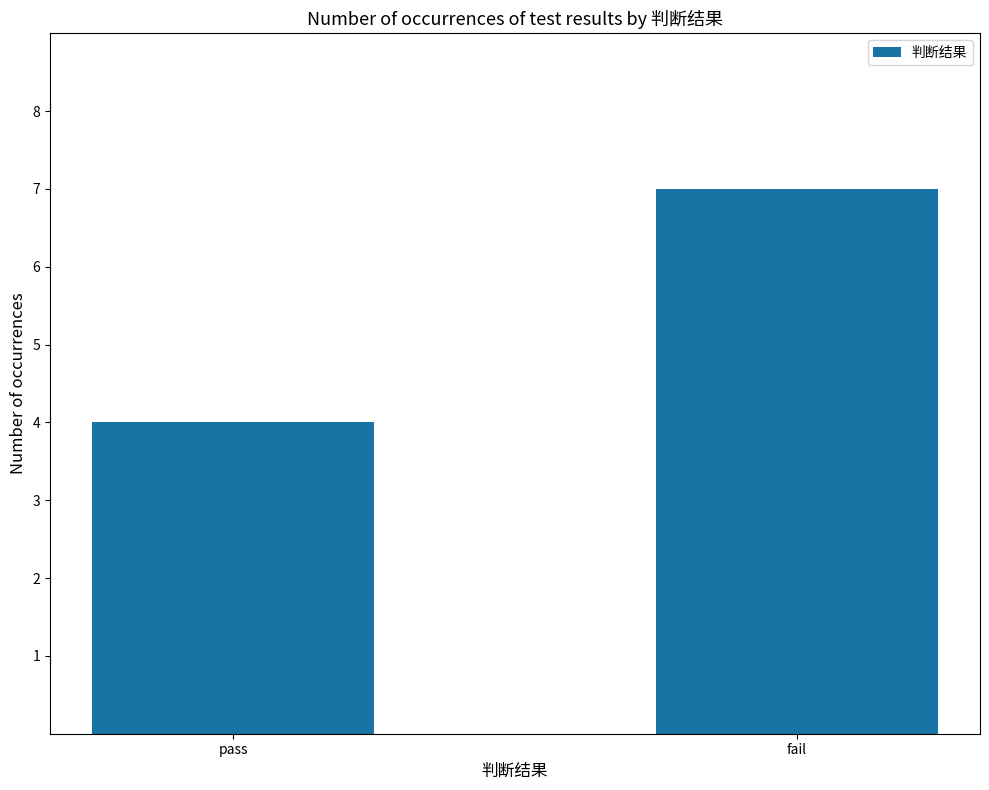

How many distinct data groups are displayed?

1